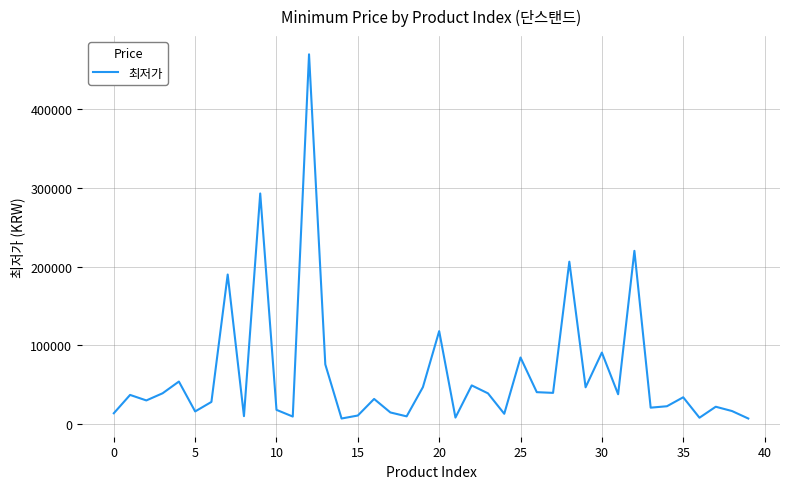

What is the maximum value shown in the chart?

470000